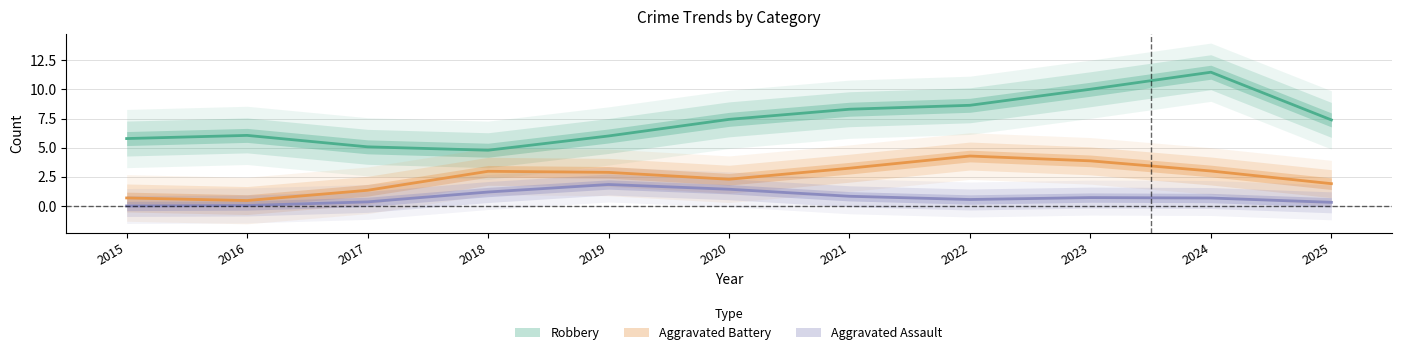

What is the value of the Aggravated Assault point at the 10th from the left?

1